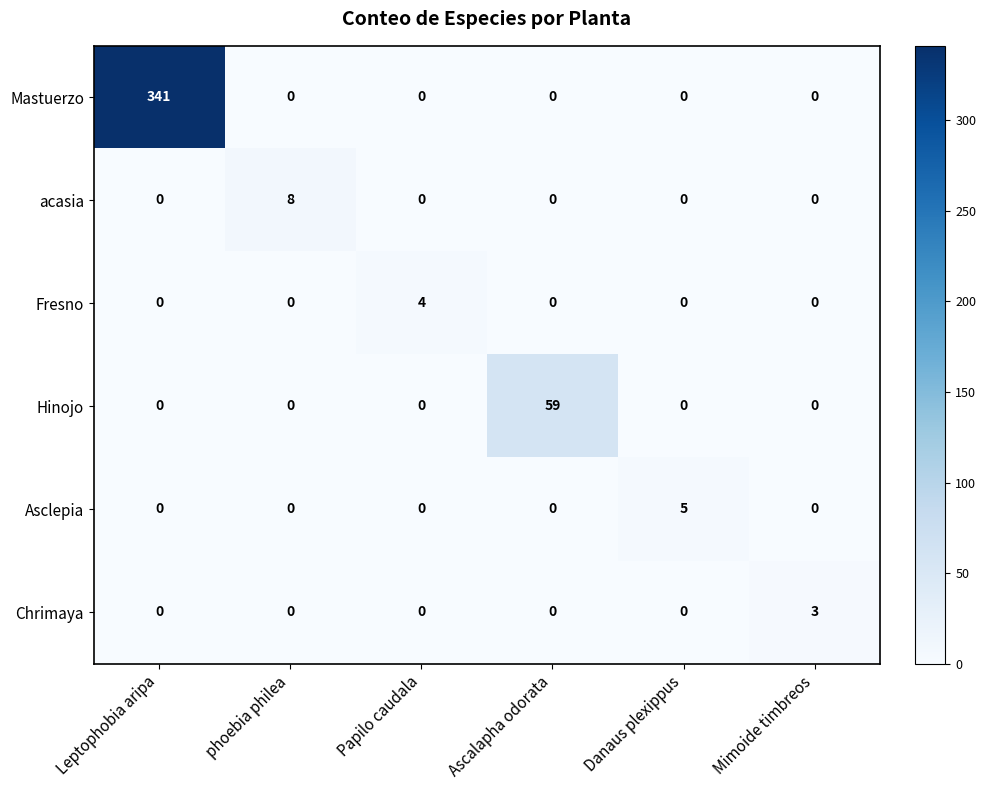

Between Mimoide timbreos and Papilo caudala, which is larger?

Mimoide timbreos